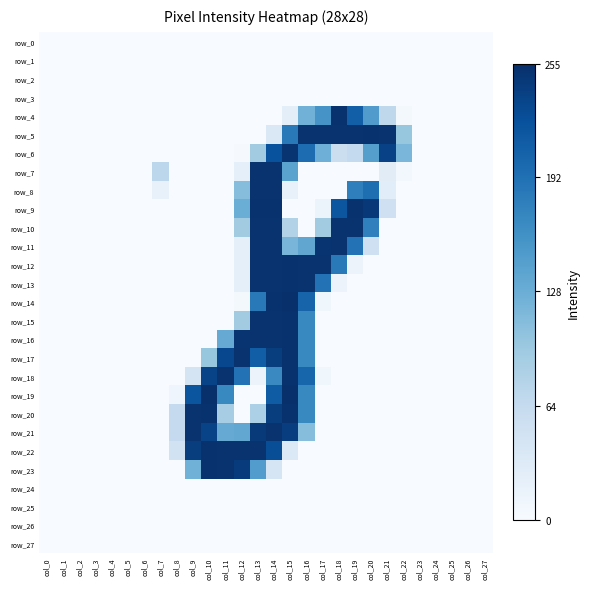

At col_9, list the series in order from smallest to largest.

row_0, row_1, row_2, row_3, row_4, row_5, row_6, row_7, row_8, row_9, row_10, row_11, row_12, row_13, row_14, row_15, row_16, row_17, row_24, row_25, row_26, row_27, row_18, row_23, row_19, row_22, row_20, row_21